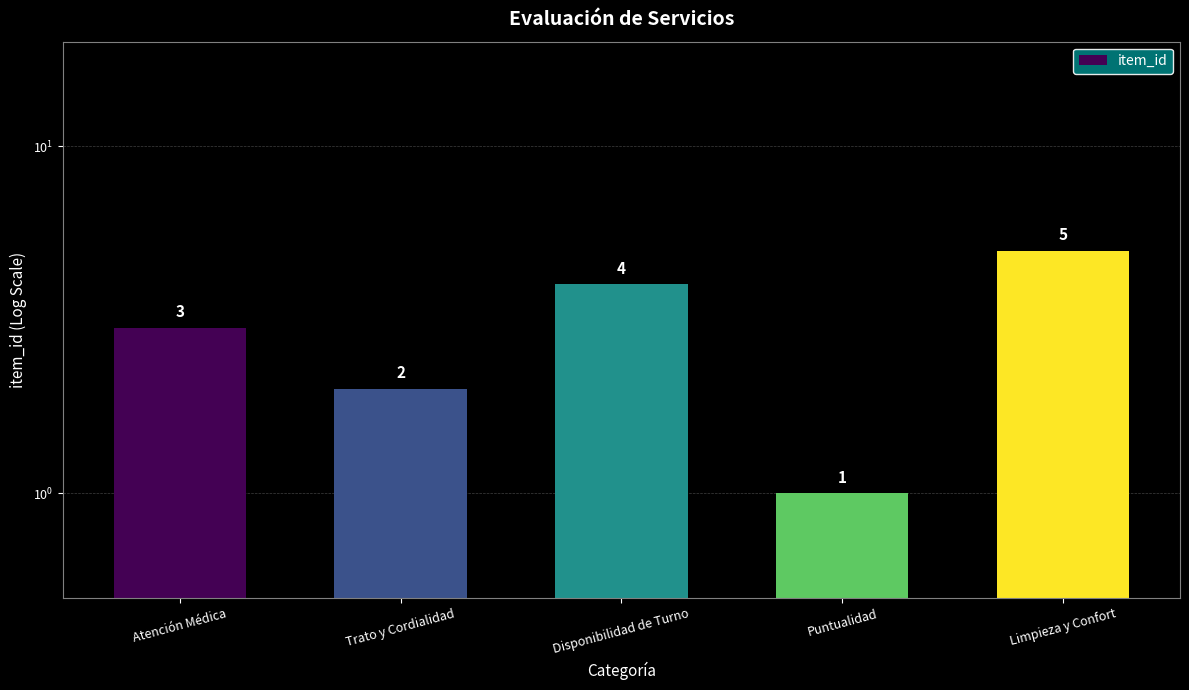

What is the sum of all values?

15